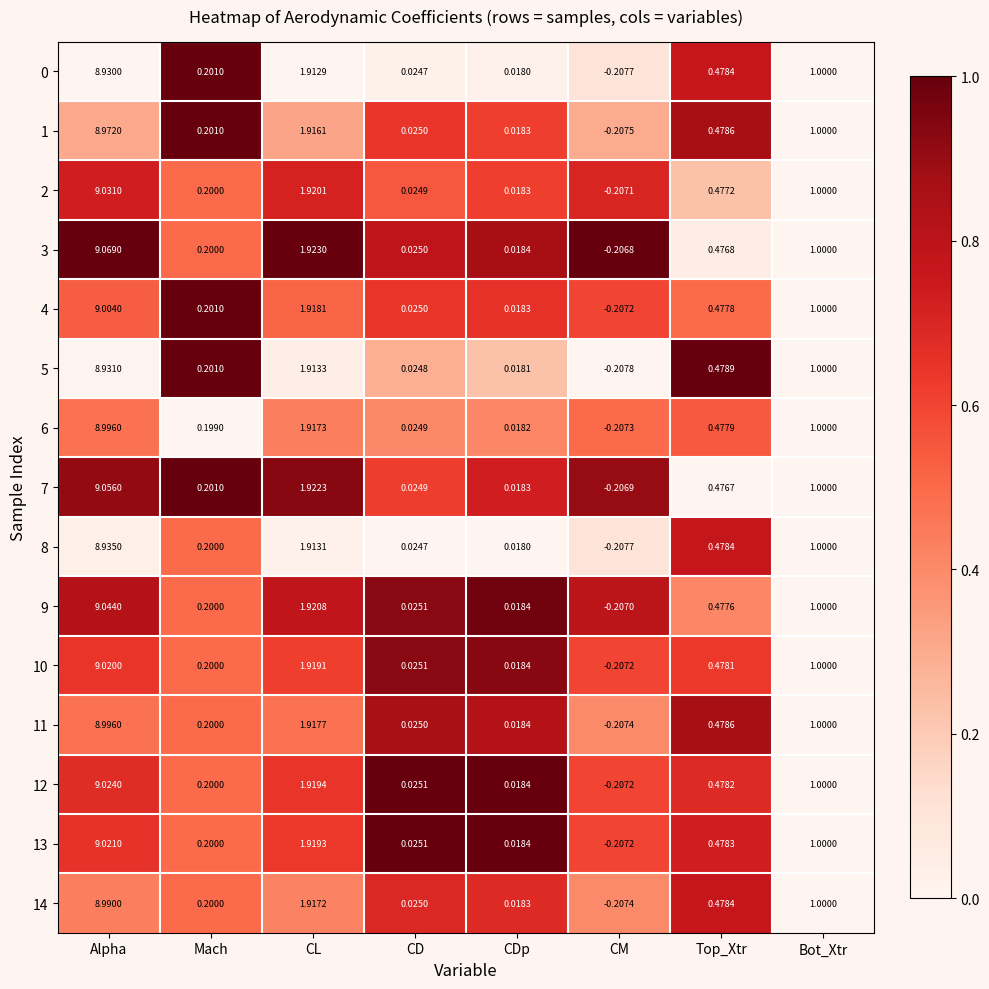

At which category is the sum across all series the highest?

Alpha